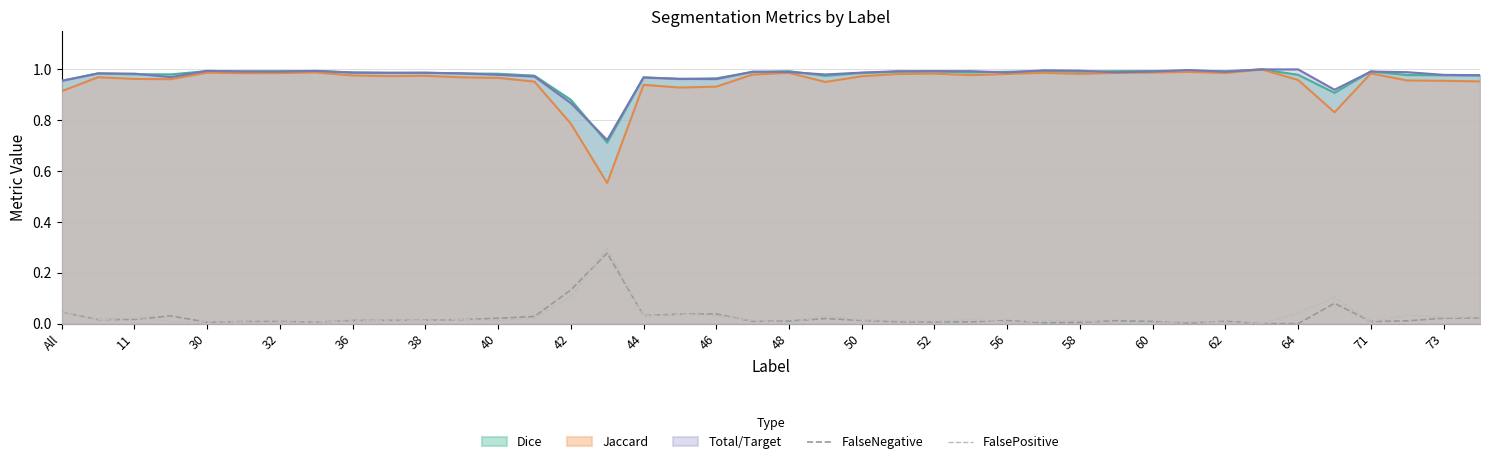

Which series ends up on top after the final intersection of FalsePositive and FalseNegative?

FalsePositive